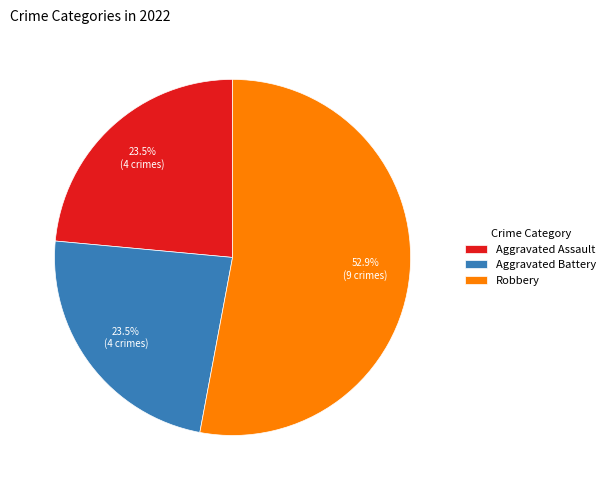

Between Aggravated Battery and Robbery, which is larger?

Robbery